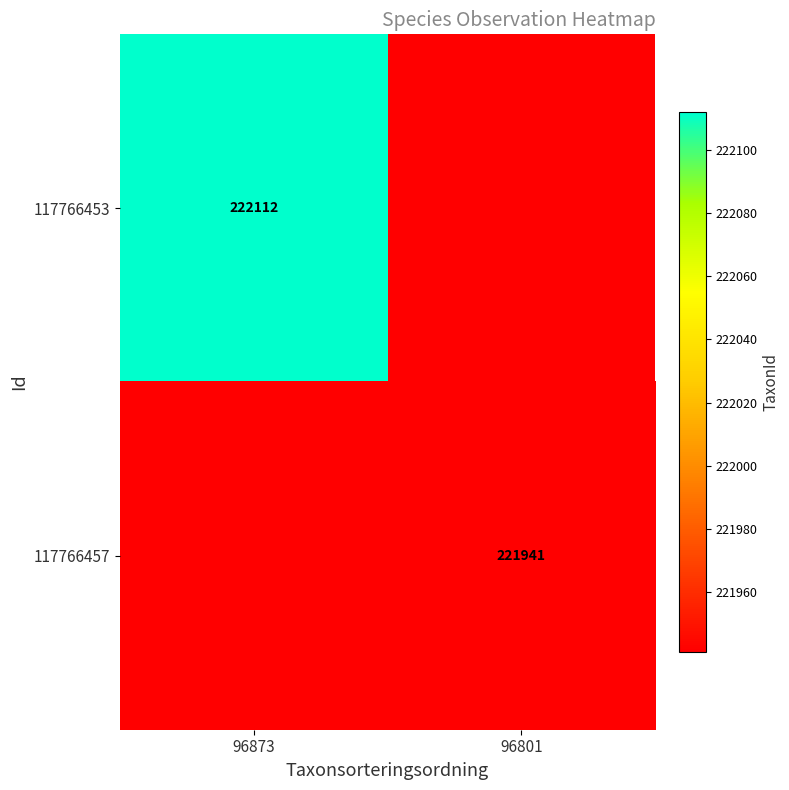

True or false: 117766453 has a value of 222112 at 96873.

True